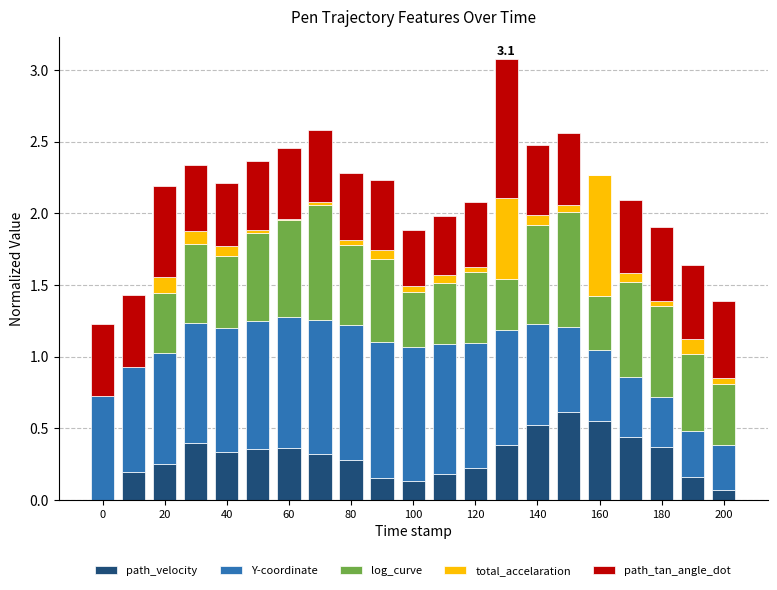

What are all the series names shown in the legend?

path_velocity, Y-coordinate, log_curve, total_accelaration, path_tan_angle_dot